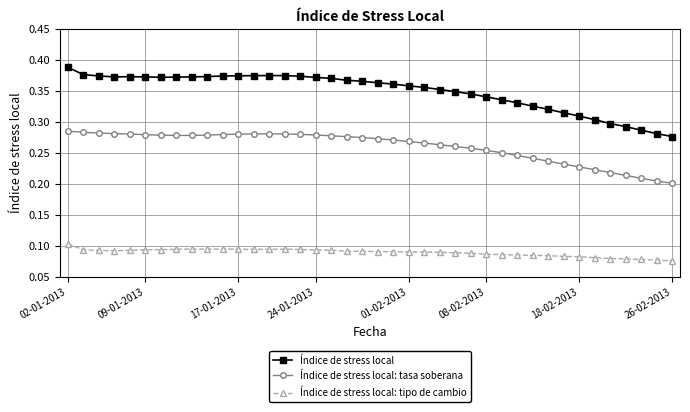

True or false: Índice de stress local: tipo de cambio has more than 1 interior local peaks.

True